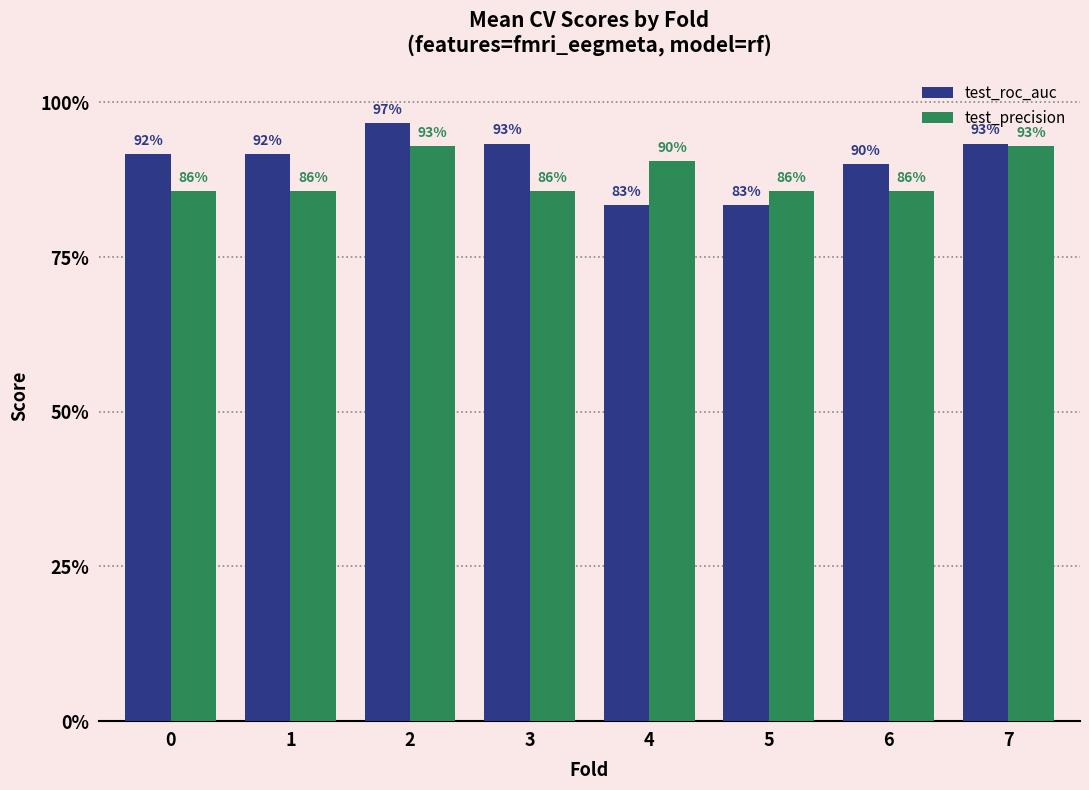

Which label corresponds to the largest value in the chart?

2